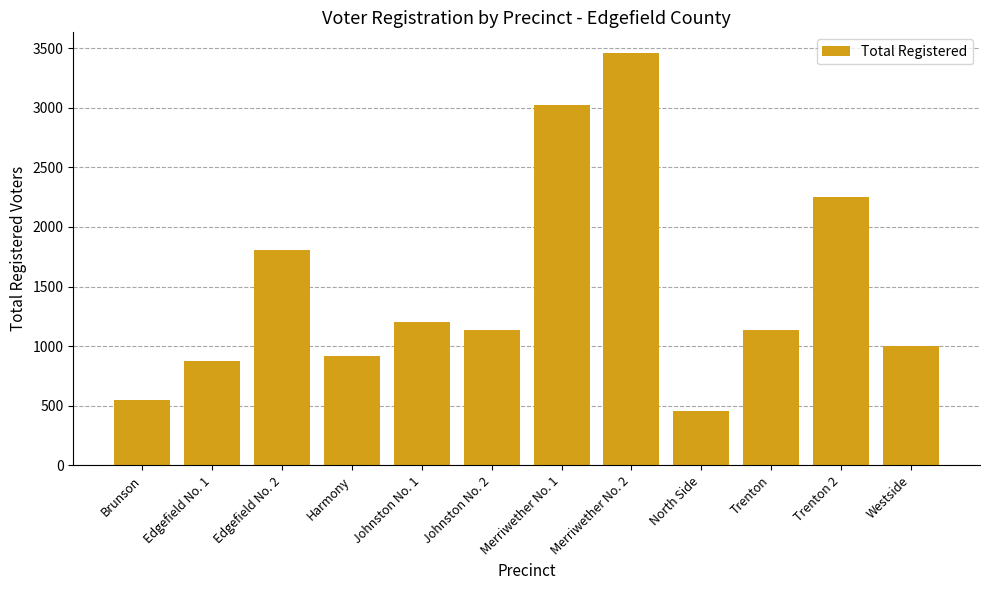

Which has a higher value, Johnston No. 2 or Brunson?

Johnston No. 2